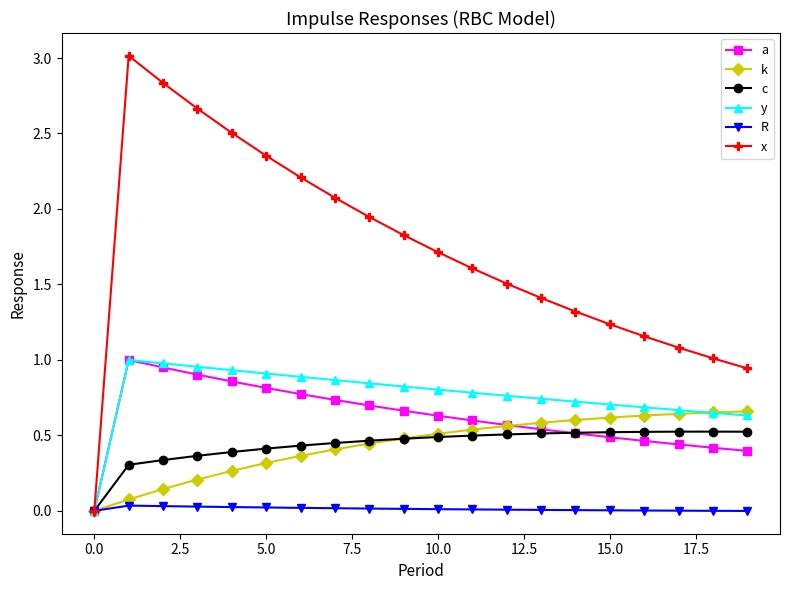

Which series has the widest spread of values?

x